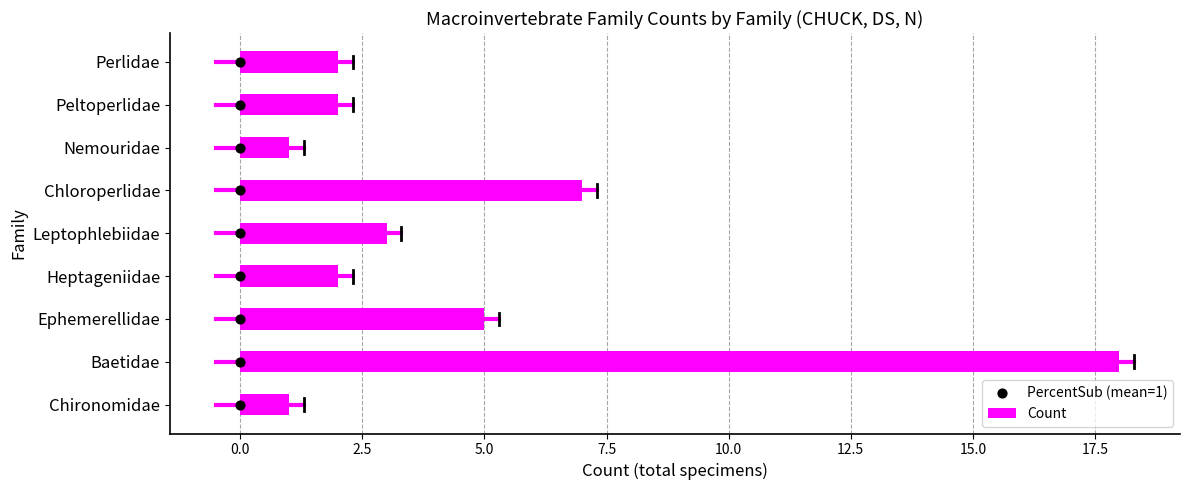

What is the difference between the Count values at Chloroperlidae and Leptophlebiidae?

4